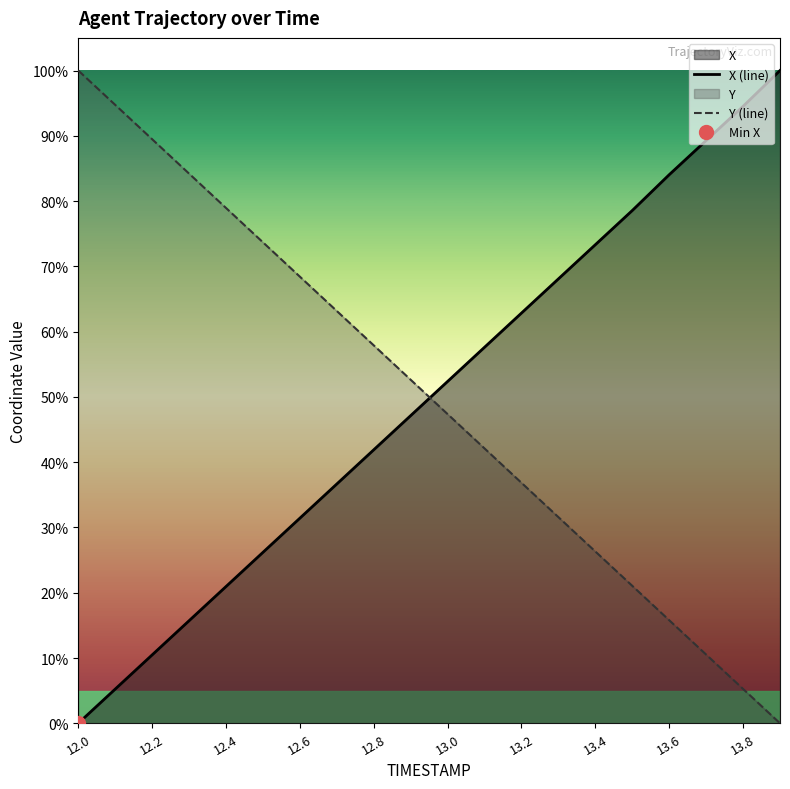

What is the sum of all X (line) values?

10.0